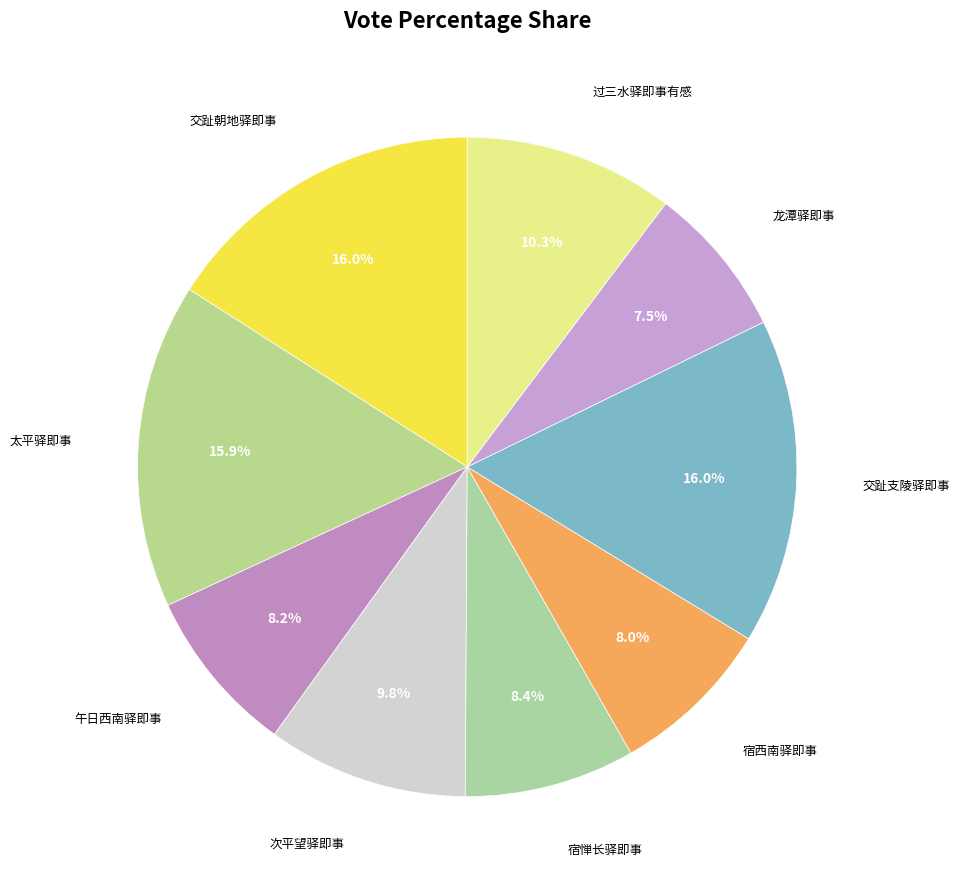

Is 宿西南驿即事 the majority of the pie?

No